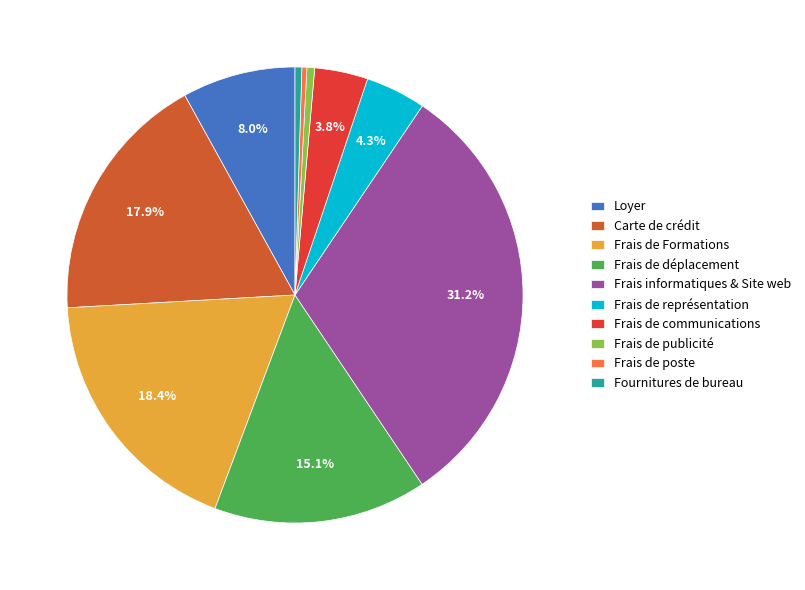

To the nearest percent, what is the difference between the largest and smallest slice percentages?

31%